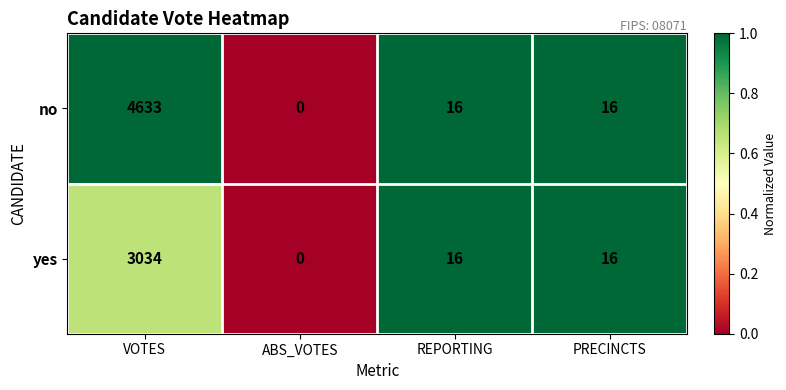

List the series in order of their peak value, highest first.

no, yes